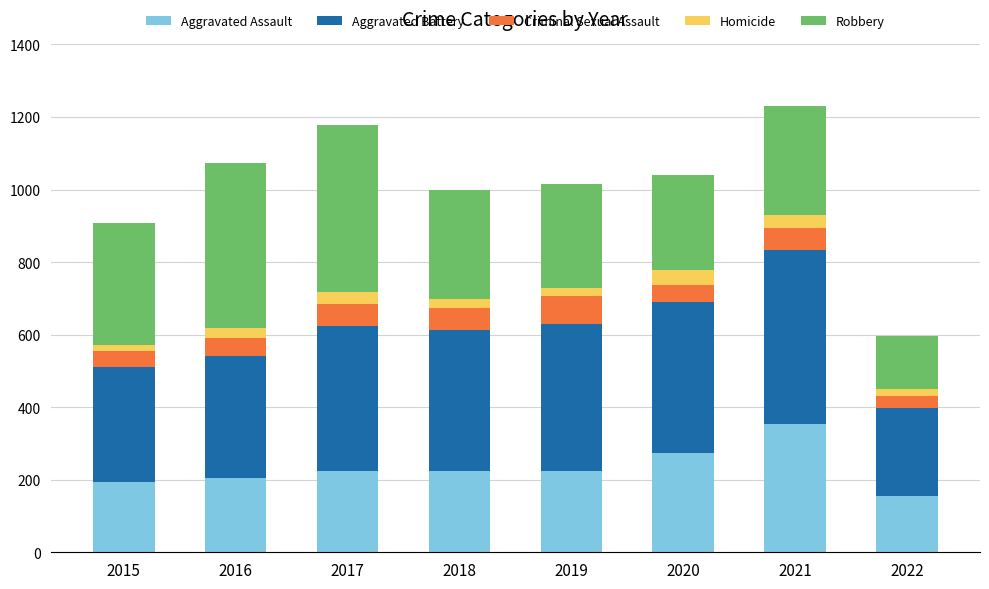

Does the chart contain stacked bars?

Yes